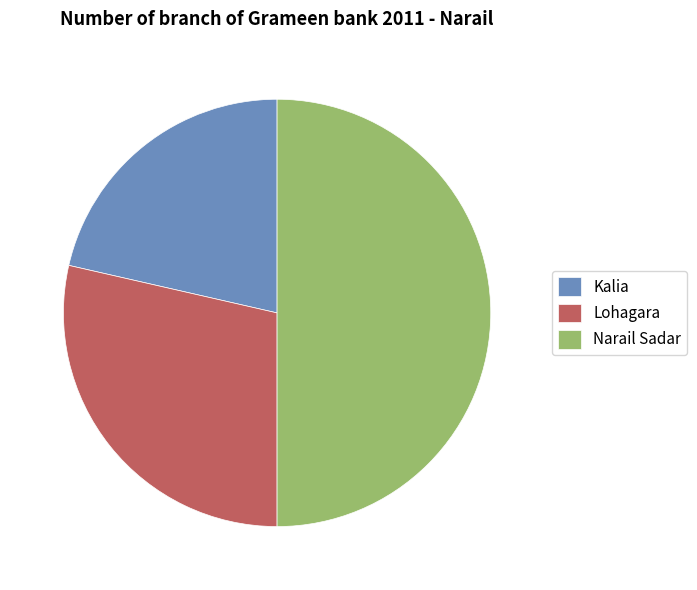

Rank the categories by value from lowest to highest.

Kalia, Lohagara, Narail Sadar